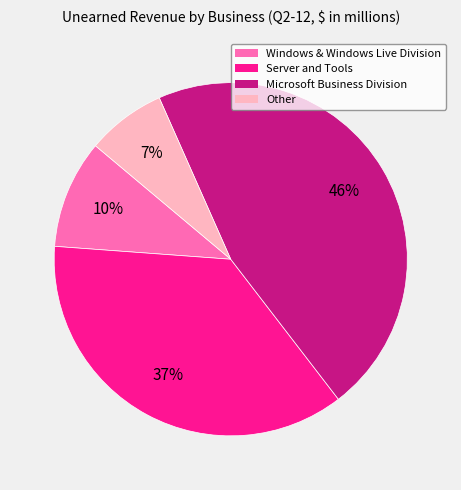

To the nearest percent, what is the average slice percentage?

25%